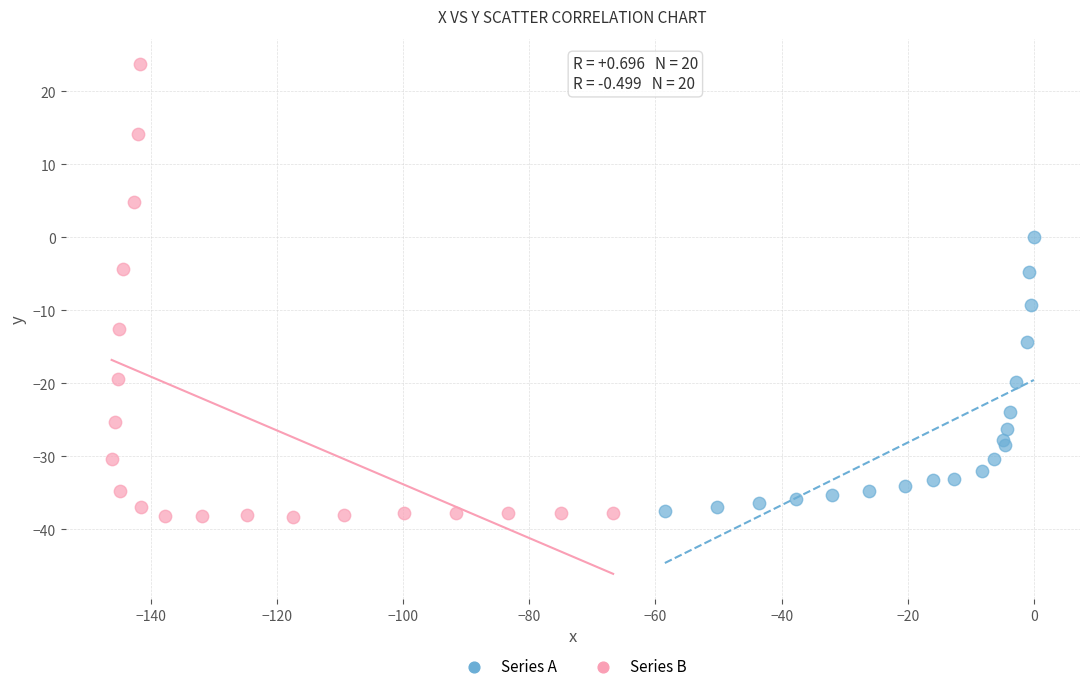

Which series has the largest Y range (max minus min)?

Series B